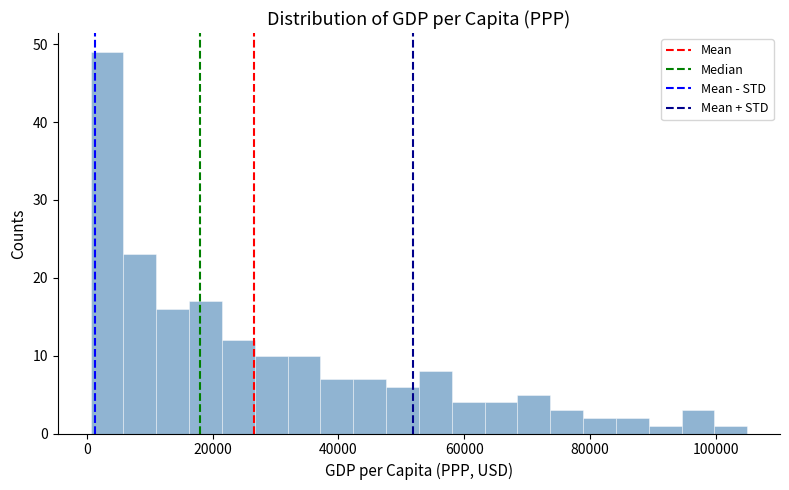

Read against the x-axis, roughly where is the centre of the tallest bar?

4000